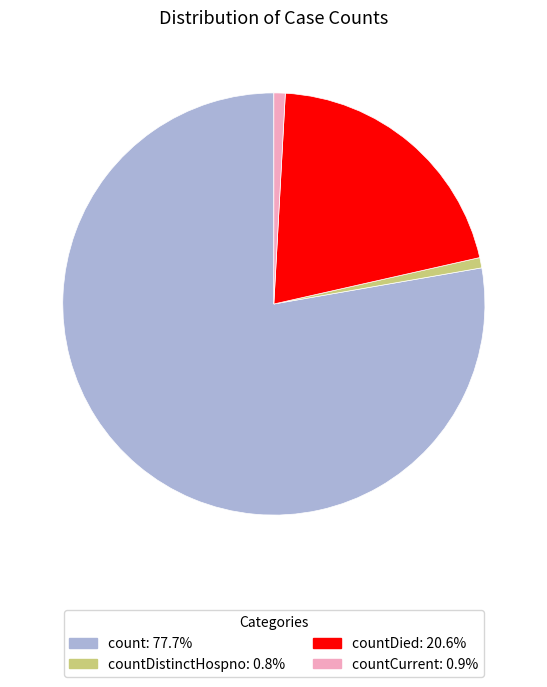

Is there any slice that represents more than half of the pie?

Yes